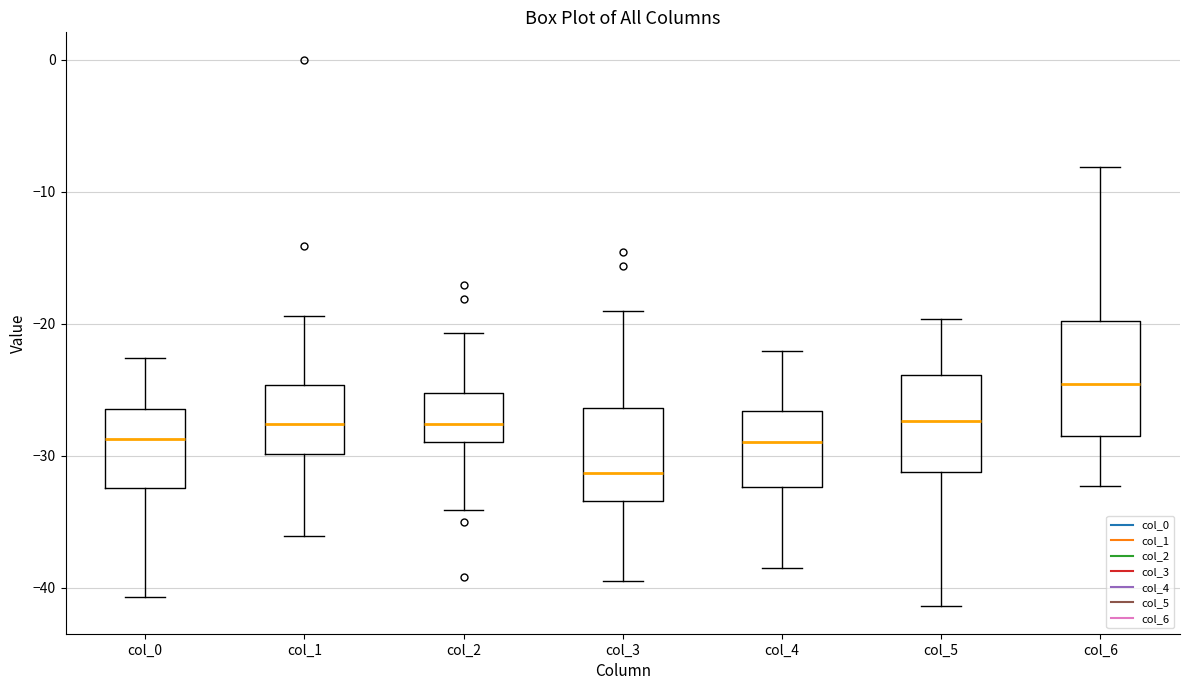

Which box has the highest median line?

col_6